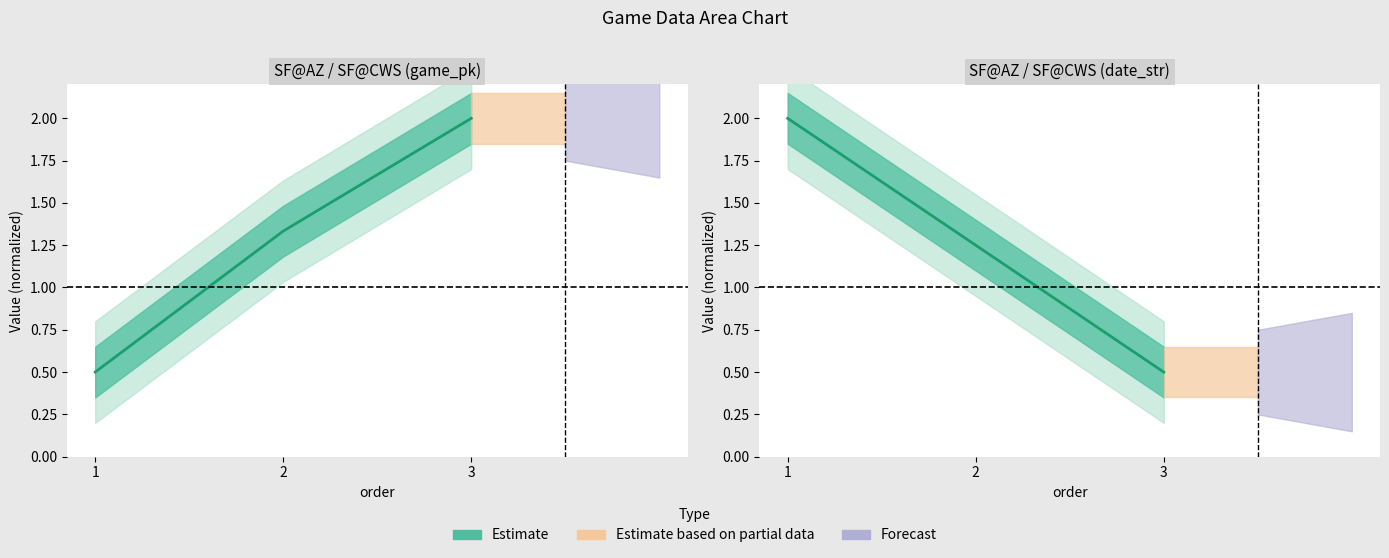

At which category is the sum across all series the highest?

2